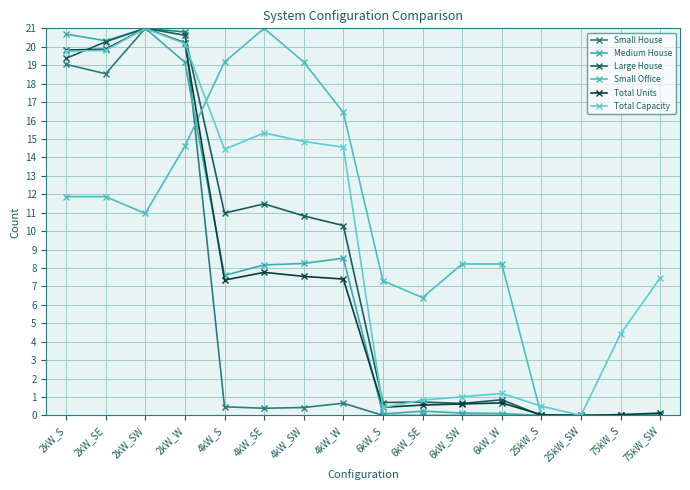

Reading right to left, extract all data points from this chart.

Small House: 75kW_SW=0.0	75kW_S=0.0	25kW_SW=0.0	25kW_S=0.0	6kW_W=0.0	6kW_SW=0.0	6kW_SE=0.0	6kW_S=0.0	4kW_W=0.7	4kW_SW=0.4	4kW_SE=0.4	4kW_S=0.5	2kW_W=20.8	2kW_SW=21.0	2kW_SE=18.5	2kW_S=19.0
Medium House: 75kW_SW=0.0	75kW_S=0.0	25kW_SW=0.0	25kW_S=0.0	6kW_W=0.1	6kW_SW=0.1	6kW_SE=0.2	6kW_S=0.1	4kW_W=8.5	4kW_SW=8.2	4kW_SE=8.2	4kW_S=7.6	2kW_W=19.2	2kW_SW=21.0	2kW_SE=20.3	2kW_S=20.7
Large House: 75kW_SW=0.0	75kW_S=0.0	25kW_SW=0.0	25kW_S=0.0	6kW_W=0.9	6kW_SW=0.7	6kW_SE=0.7	6kW_S=0.7	4kW_W=10.3	4kW_SW=10.8	4kW_SE=11.5	4kW_S=11.0	2kW_W=20.6	2kW_SW=21.0	2kW_SE=20.3	2kW_S=19.4
Small Office: 75kW_SW=0.0	75kW_S=0.0	25kW_SW=0.0	25kW_S=0.0	6kW_W=8.2	6kW_SW=8.2	6kW_SE=6.4	6kW_S=7.3	4kW_W=16.4	4kW_SW=19.2	4kW_SE=21.0	4kW_S=19.2	2kW_W=14.6	2kW_SW=11.0	2kW_SE=11.9	2kW_S=11.9
Total Units: 75kW_SW=0.1	75kW_S=0.0	25kW_SW=0.0	25kW_S=0.0	6kW_W=0.7	6kW_SW=0.6	6kW_SE=0.6	6kW_S=0.4	4kW_W=7.4	4kW_SW=7.5	4kW_SE=7.8	4kW_S=7.3	2kW_W=20.2	2kW_SW=21.0	2kW_SE=19.9	2kW_S=19.8
Total Capacity: 75kW_SW=7.5	75kW_S=4.4	25kW_SW=0.0	25kW_S=0.5	6kW_W=1.2	6kW_SW=1.0	6kW_SE=0.8	6kW_S=0.4	4kW_W=14.6	4kW_SW=14.9	4kW_SE=15.3	4kW_S=14.4	2kW_W=20.2	2kW_SW=21.0	2kW_SE=19.8	2kW_S=19.8